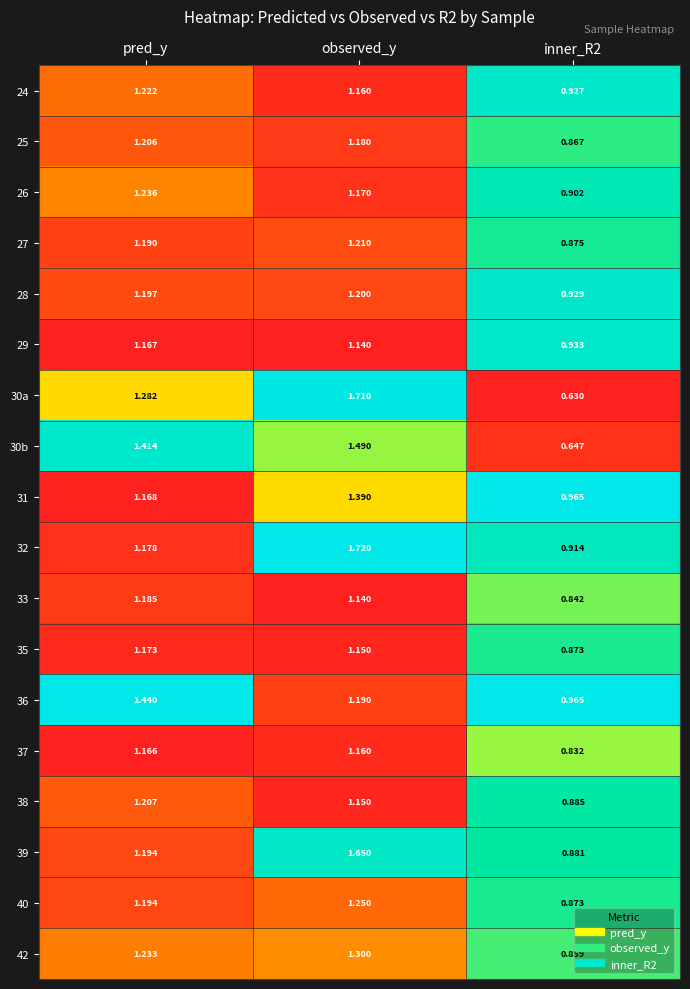

At which category is the sum across all series the highest?

observed_y